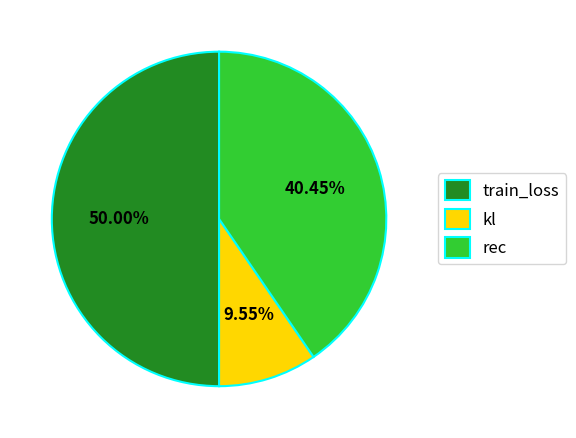

True or false: train_loss accounts for 50% of the total.

True